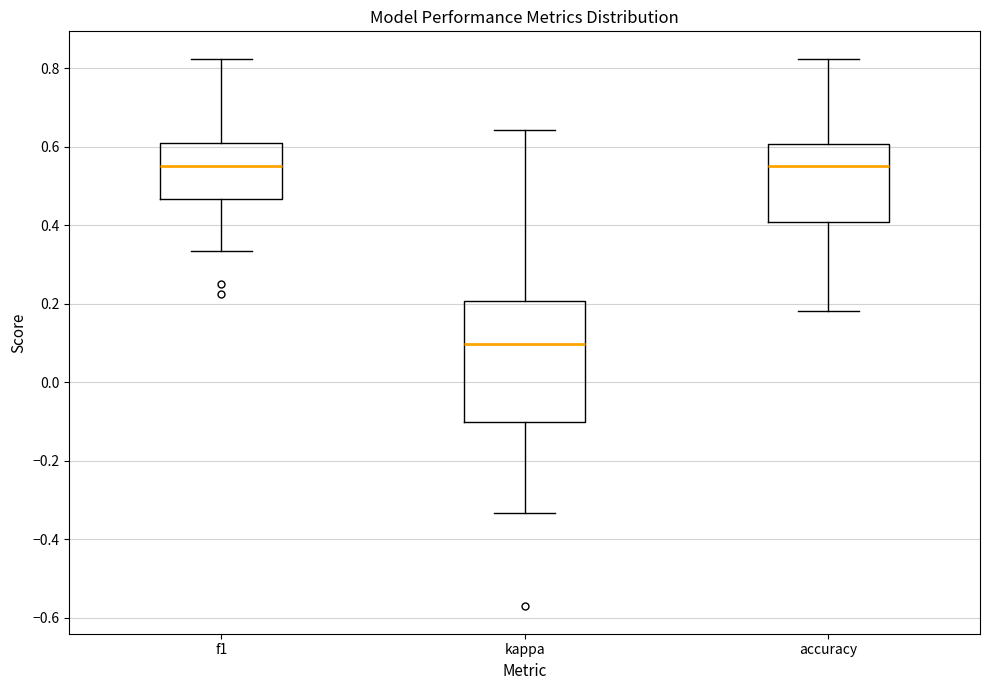

Comparing the boxes themselves (not the whiskers), which one is the tallest?

kappa